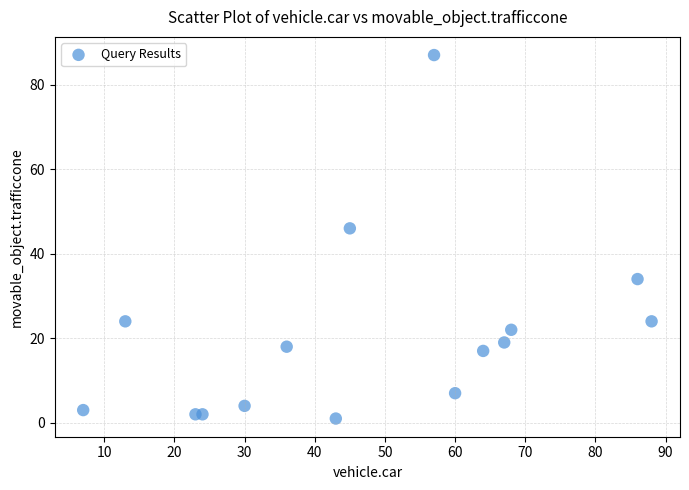

What is the range of X values (max minus min)?

81